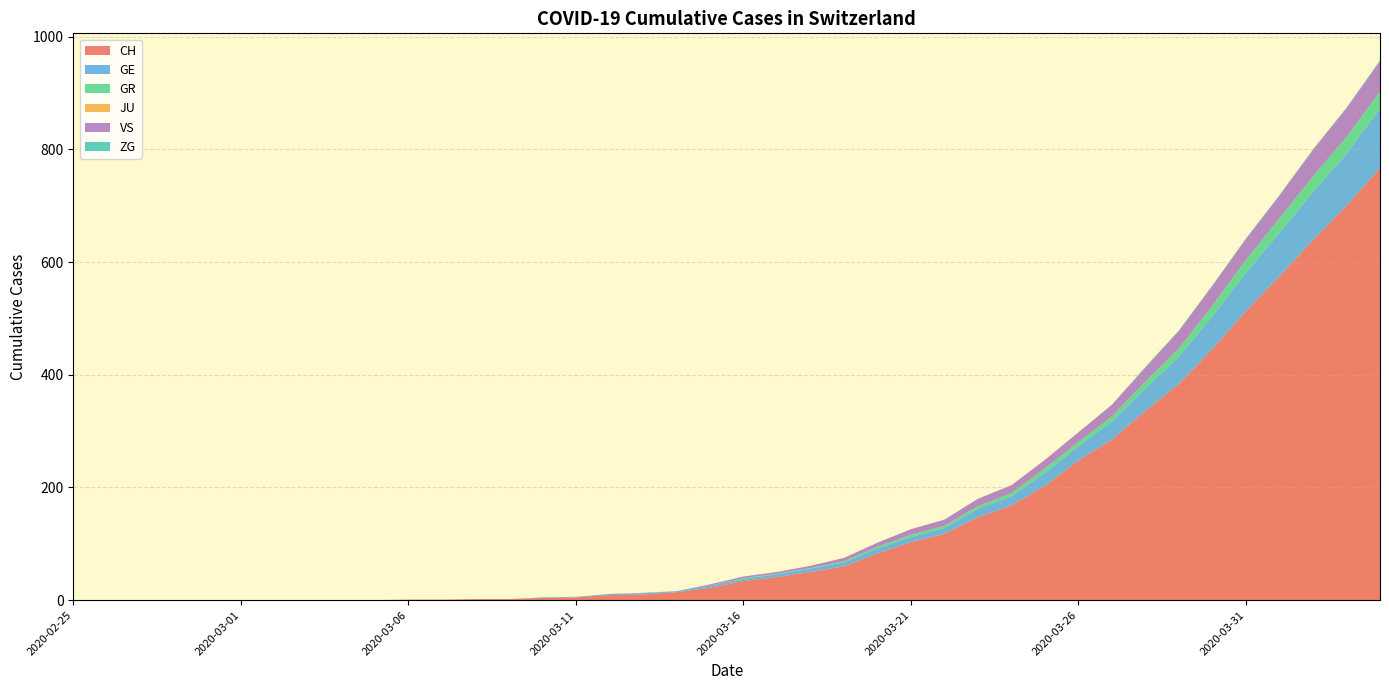

Reading right to left, extract all data points from this chart.

CH: 2020-04-04=767	2020-04-03=700	2020-04-02=639	2020-04-01=575	2020-03-31=513	2020-03-30=446	2020-03-29=384	2020-03-28=336	2020-03-27=285	2020-03-26=248	2020-03-25=203	2020-03-24=168	2020-03-23=147	2020-03-22=118	2020-03-21=103	2020-03-20=83	2020-03-19=60	2020-03-18=50	2020-03-17=41	2020-03-16=34	2020-03-15=22	2020-03-14=14	2020-03-13=10	2020-03-12=9	2020-03-11=5	2020-03-10=4	2020-03-09=2	2020-03-08=2	2020-03-07=1	2020-03-06=1	2020-03-05=0	2020-03-04=0	2020-03-03=0	2020-03-02=0	2020-03-01=0	2020-02-29=0	2020-02-28=0	2020-02-27=0	2020-02-26=0	2020-02-25=0
GE: 2020-04-04=106	2020-04-03=92	2020-04-02=85	2020-04-01=77	2020-03-31=68	2020-03-30=58	2020-03-29=48	2020-03-28=40	2020-03-27=32	2020-03-26=25	2020-03-25=23	2020-03-24=16	2020-03-23=15	2020-03-22=10	2020-03-21=9	2020-03-20=9	2020-03-19=7	2020-03-18=6	2020-03-17=5	2020-03-16=4	2020-03-15=4	2020-03-14=2	2020-03-13=2	2020-03-12=2	2020-03-11=1	2020-03-10=1	2020-03-09=0	2020-03-08=0	2020-03-07=0	2020-03-06=0	2020-03-05=0	2020-03-04=0	2020-03-03=0	2020-03-02=0	2020-03-01=0	2020-02-29=0	2020-02-28=0	2020-02-27=0	2020-02-26=0	2020-02-25=0
GR: 2020-04-04=30	2020-04-03=30	2020-04-02=28	2020-04-01=26	2020-03-31=23	2020-03-30=19	2020-03-29=15	2020-03-28=12	2020-03-27=9	2020-03-26=8	2020-03-25=8	2020-03-24=6	2020-03-23=5	2020-03-22=4	2020-03-21=4	2020-03-20=3	2020-03-19=2	2020-03-18=1	2020-03-17=1	2020-03-16=1	2020-03-15=0	2020-03-14=0	2020-03-13=0	2020-03-12=0	2020-03-11=0	2020-03-10=0	2020-03-09=0	2020-03-08=0	2020-03-07=0	2020-03-06=0	2020-03-05=0	2020-03-04=0	2020-03-03=0	2020-03-02=0	2020-03-01=0	2020-02-29=0	2020-02-28=0	2020-02-27=0	2020-02-26=0	2020-02-25=0
JU: 2020-04-04=0	2020-04-03=0	2020-04-02=0	2020-04-01=0	2020-03-31=0	2020-03-30=0	2020-03-29=0	2020-03-28=0	2020-03-27=0	2020-03-26=0	2020-03-25=0	2020-03-24=0	2020-03-23=0	2020-03-22=0	2020-03-21=0	2020-03-20=0	2020-03-19=0	2020-03-18=0	2020-03-17=0	2020-03-16=0	2020-03-15=0	2020-03-14=0	2020-03-13=0	2020-03-12=0	2020-03-11=0	2020-03-10=0	2020-03-09=0	2020-03-08=0	2020-03-07=0	2020-03-06=0	2020-03-05=0	2020-03-04=0	2020-03-03=0	2020-03-02=0	2020-03-01=0	2020-02-29=0	2020-02-28=0	2020-02-27=0	2020-02-26=0	2020-02-25=0
VS: 2020-04-04=53	2020-04-03=51	2020-04-02=47	2020-04-01=40	2020-03-31=37	2020-03-30=35	2020-03-29=31	2020-03-28=25	2020-03-27=21	2020-03-26=17	2020-03-25=15	2020-03-24=14	2020-03-23=13	2020-03-22=11	2020-03-21=10	2020-03-20=7	2020-03-19=6	2020-03-18=4	2020-03-17=3	2020-03-16=3	2020-03-15=2	2020-03-14=0	2020-03-13=1	2020-03-12=0	2020-03-11=0	2020-03-10=0	2020-03-09=0	2020-03-08=0	2020-03-07=0	2020-03-06=0	2020-03-05=0	2020-03-04=0	2020-03-03=0	2020-03-02=0	2020-03-01=0	2020-02-29=0	2020-02-28=0	2020-02-27=0	2020-02-26=0	2020-02-25=0
ZG: 2020-04-04=2	2020-04-03=1	2020-04-02=1	2020-04-01=1	2020-03-31=1	2020-03-30=1	2020-03-29=1	2020-03-28=1	2020-03-27=0	2020-03-26=0	2020-03-25=0	2020-03-24=0	2020-03-23=0	2020-03-22=0	2020-03-21=0	2020-03-20=0	2020-03-19=0	2020-03-18=0	2020-03-17=0	2020-03-16=0	2020-03-15=0	2020-03-14=0	2020-03-13=0	2020-03-12=0	2020-03-11=0	2020-03-10=0	2020-03-09=0	2020-03-08=0	2020-03-07=0	2020-03-06=0	2020-03-05=0	2020-03-04=0	2020-03-03=0	2020-03-02=0	2020-03-01=0	2020-02-29=0	2020-02-28=0	2020-02-27=0	2020-02-26=0	2020-02-25=0